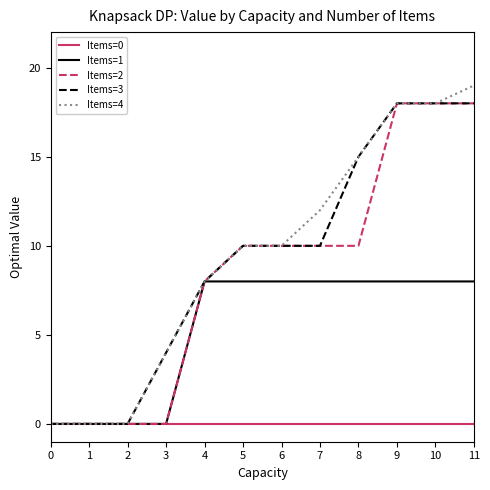

Does the chart display data point markers on the line(s)?

No